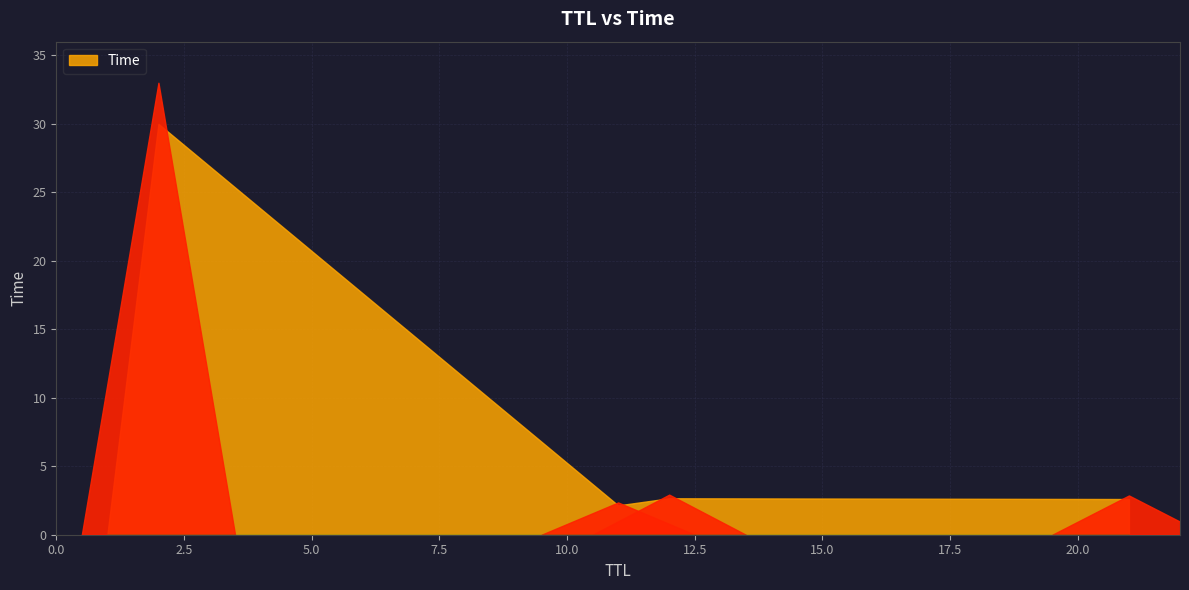

How many data points are less than 2?

1